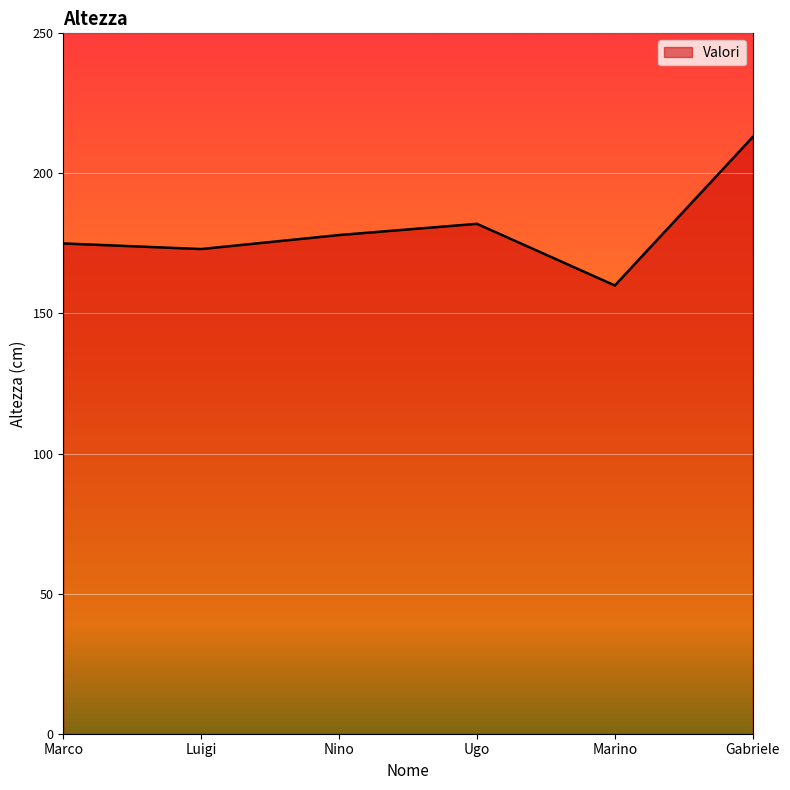

Approximately how many times larger is the value at Luigi compared to Nino?

1.0